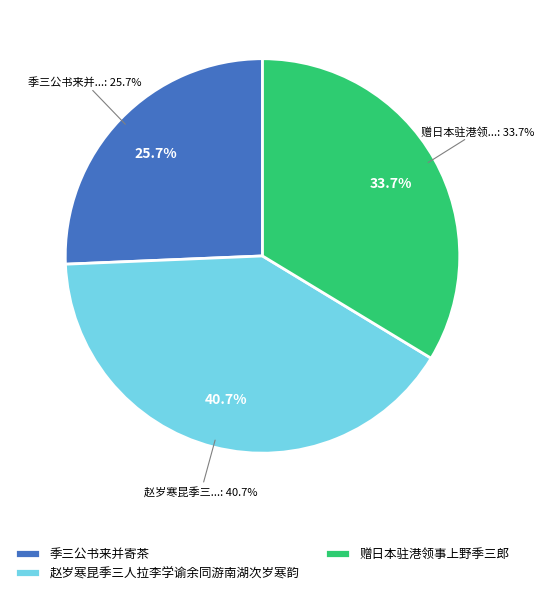

To the nearest percent, what is the combined percentage of 赵岁寒昆季三人拉李学谕余同游南湖次岁寒韵 and 季三公书来并寄茶?

66%